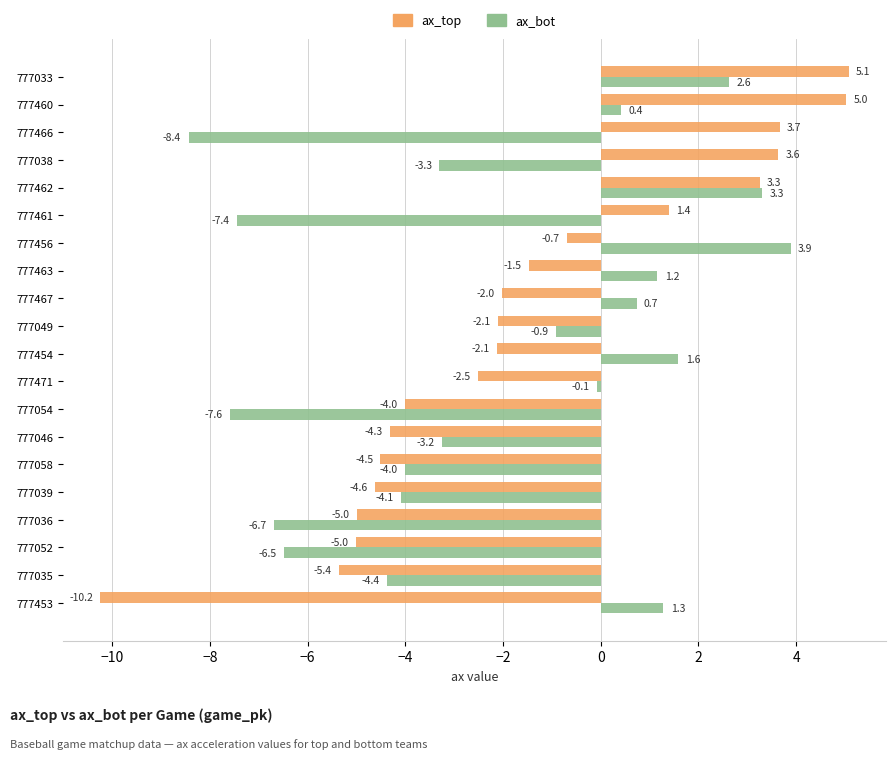

What is the lowest value of the ax_bot series?

-8.4